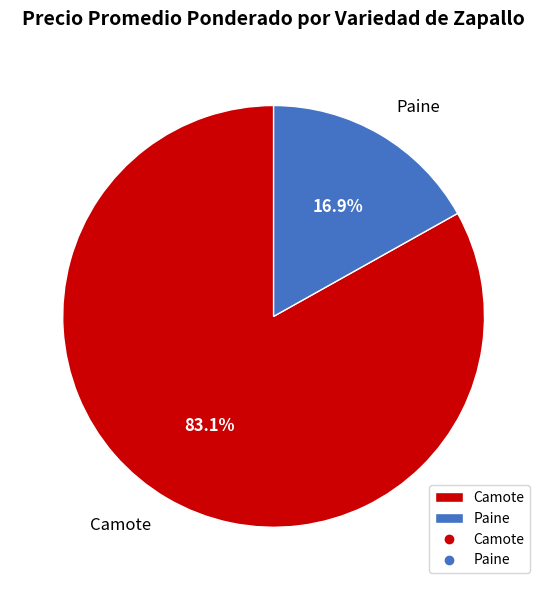

Which has a higher value, Paine or Camote?

Camote